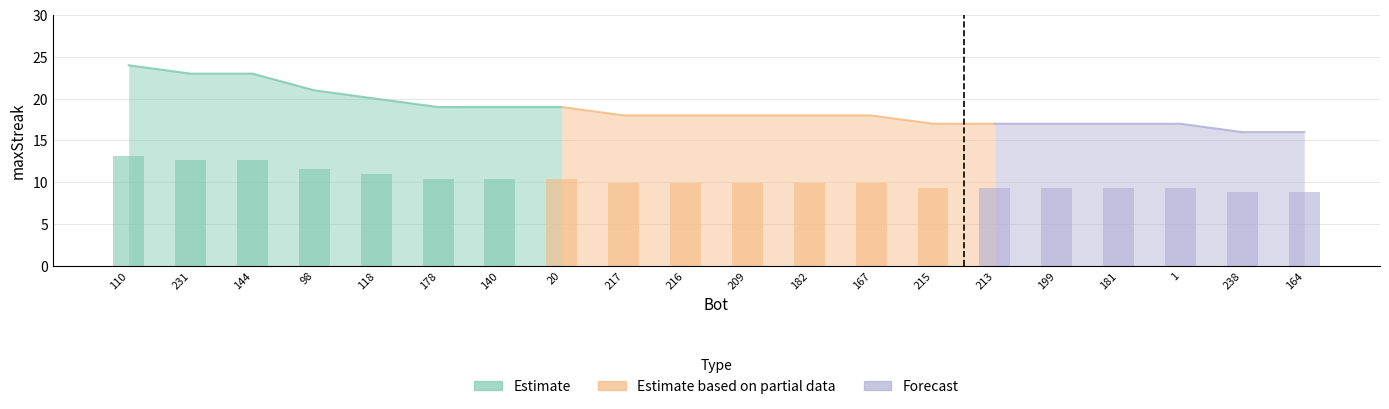

How many data points are less than 9?

2